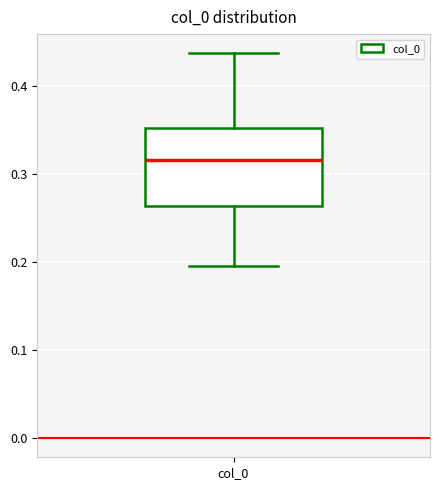

Transcribe this box plot: give where the median line is, the range the box spans, and where the two whiskers end, as read against the y-axis. The values are not printed on the chart, so give them approximately, as read against the axis.

median 0.32, box 0.26 to 0.35, whiskers 0.19 to 0.44